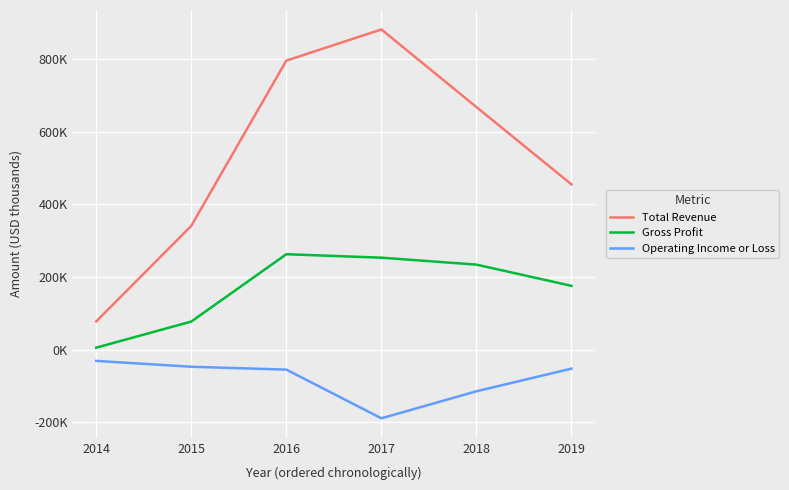

Reading right to left, transcribe all the data shown in this chart.

Total Revenue: 2019=454900	2018=667600	2017=881200	2016=795400	2015=340800	2014=77800
Gross Profit: 2019=175700	2018=234100	2017=253200	2016=262700	2015=77500	2014=5600
Operating Income or Loss: 2019=-52100	2018=-114400	2017=-188800	2016=-54800	2015=-46900	2014=-30800